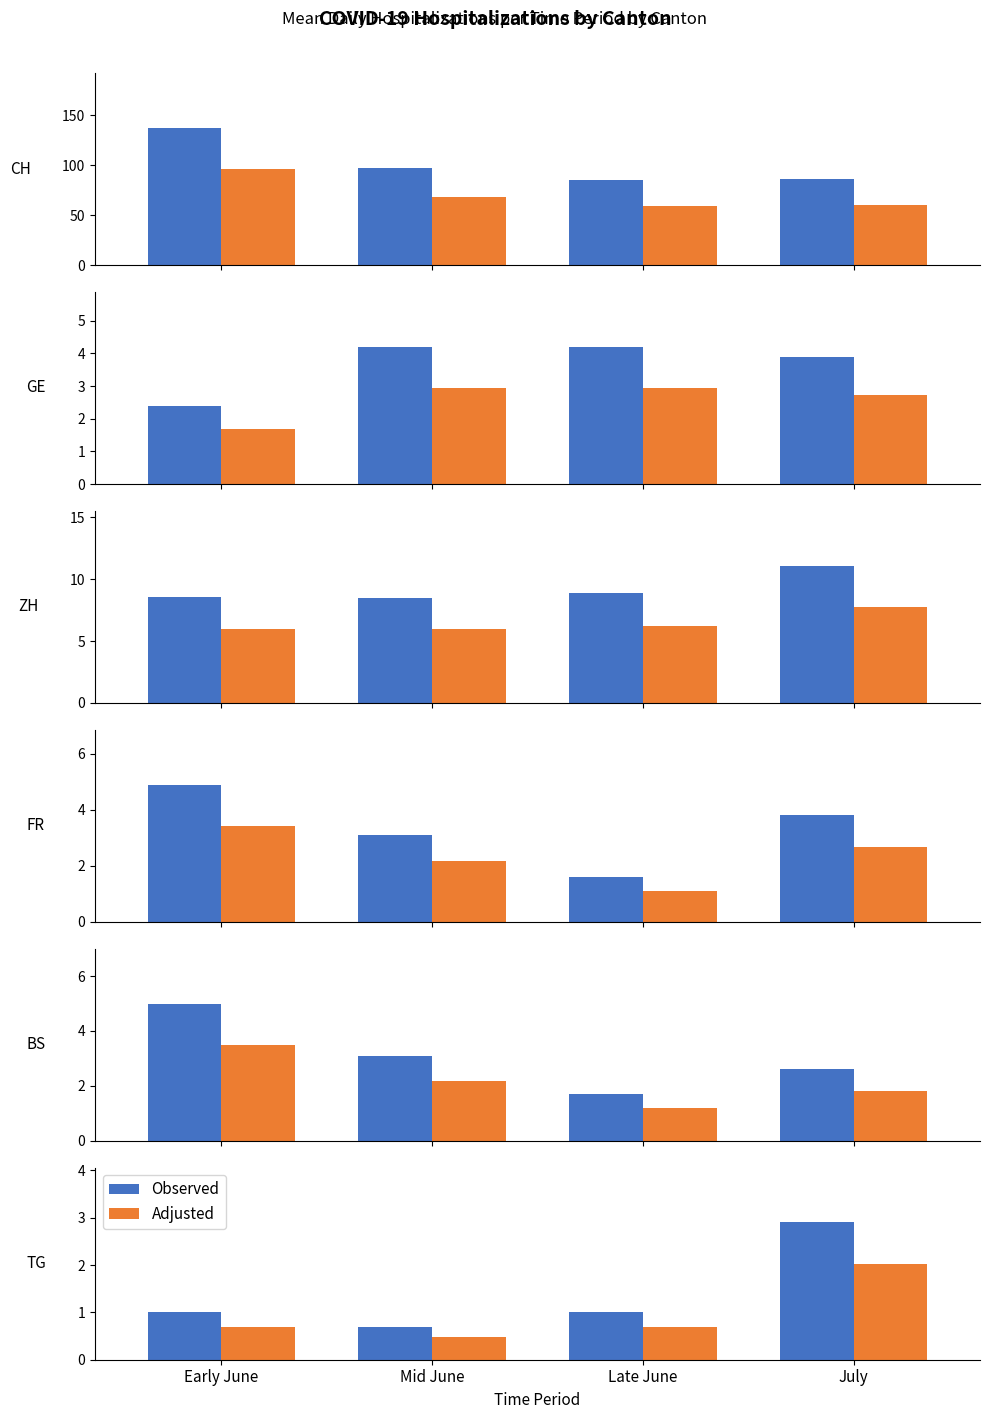

Rank the series by their average value, from highest to lowest.

Observed, Adjusted